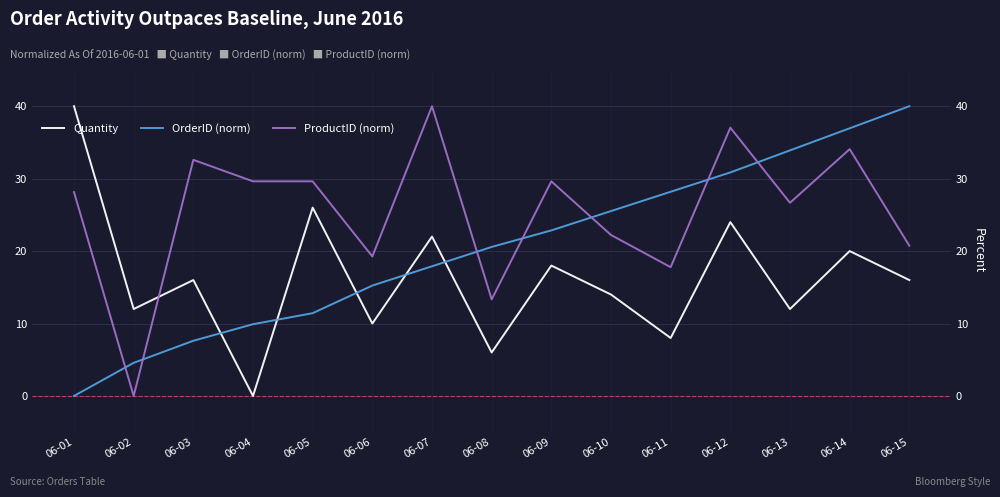

Reading left to right, transcribe all the data shown in this chart.

Quantity: 06-01=40.0	06-02=12.0	06-03=16.0	06-04=0.0	06-05=26.0	06-06=10.0	06-07=22.0	06-08=6.0	06-09=18.0	06-10=14.0	06-11=8.0	06-12=24.0	06-13=12.0	06-14=20.0	06-15=16.0
OrderID (norm): 06-01=0.0	06-02=4.6	06-03=7.6	06-04=9.9	06-05=11.4	06-06=15.2	06-07=17.9	06-08=20.6	06-09=22.9	06-10=25.5	06-11=28.2	06-12=30.9	06-13=33.9	06-14=37.0	06-15=40.0
ProductID (norm): 06-01=28.1	06-02=0.0	06-03=32.6	06-04=29.6	06-05=29.6	06-06=19.3	06-07=40.0	06-08=13.3	06-09=29.6	06-10=22.2	06-11=17.8	06-12=37.0	06-13=26.7	06-14=34.1	06-15=20.7